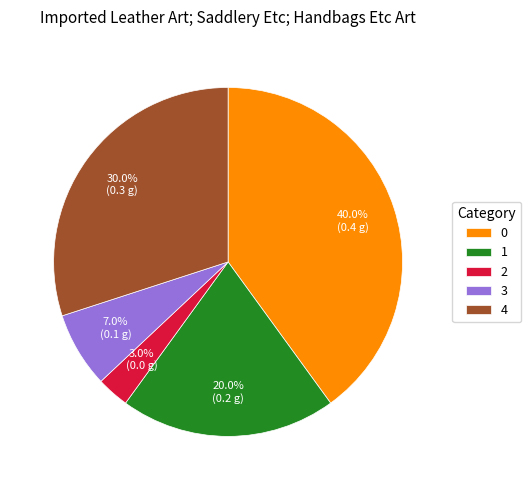

Combined, do 1 and 3 account for over 50%?

No